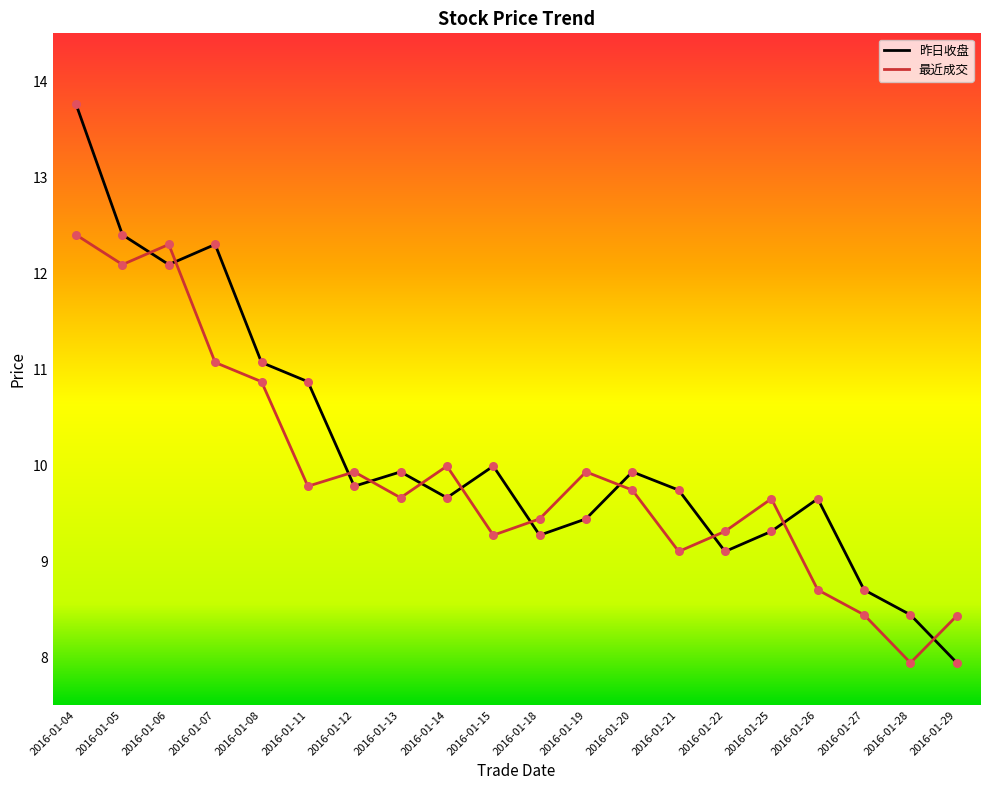

What are all the series names shown in the legend?

昨日收盘, 最近成交